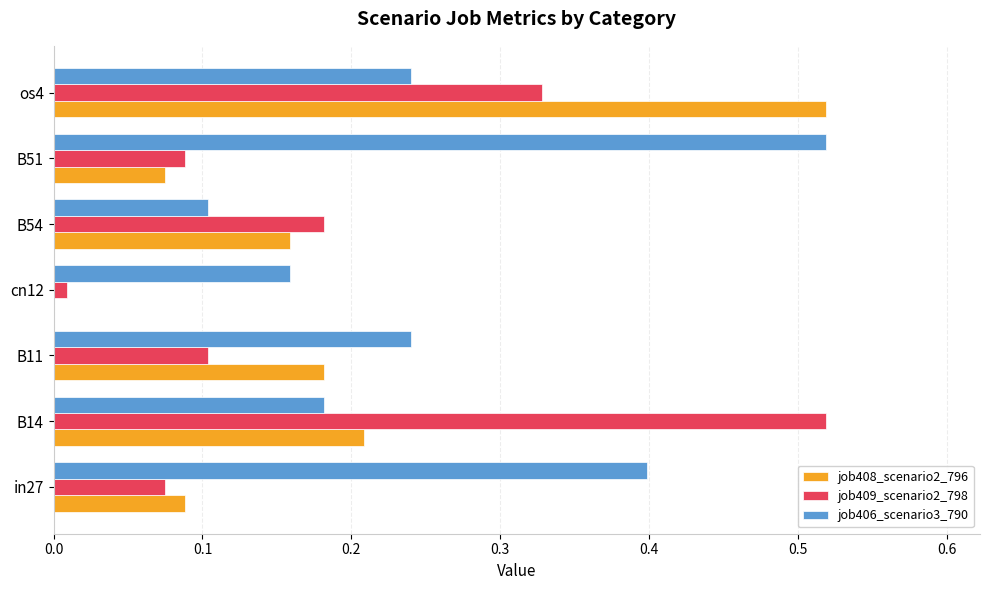

What is the total value across all series at in27?

0.6